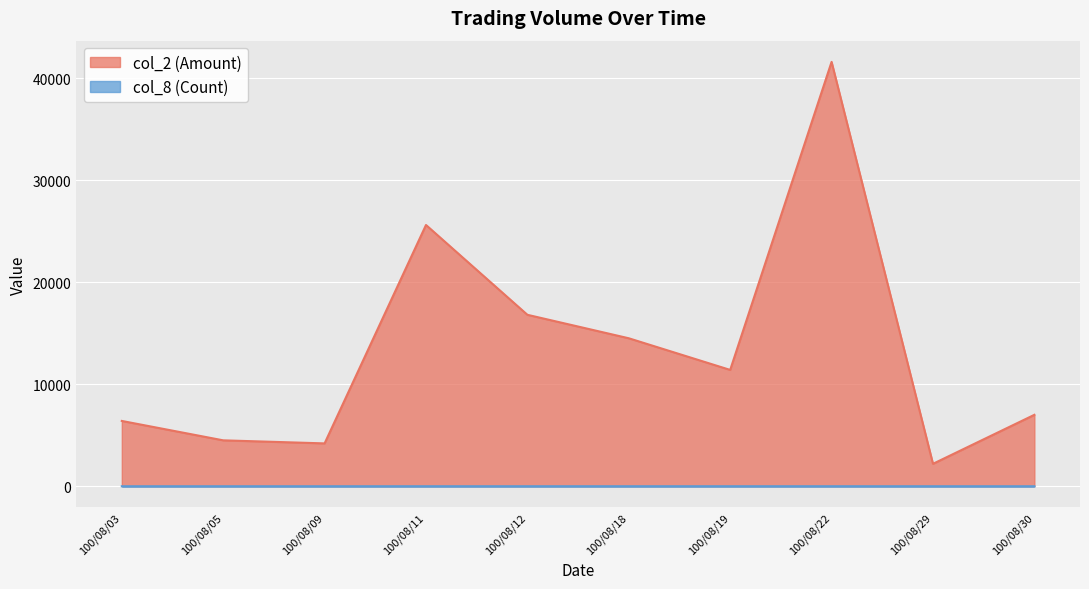

What is the spread (max minus min) of values at 100/08/19?

11398